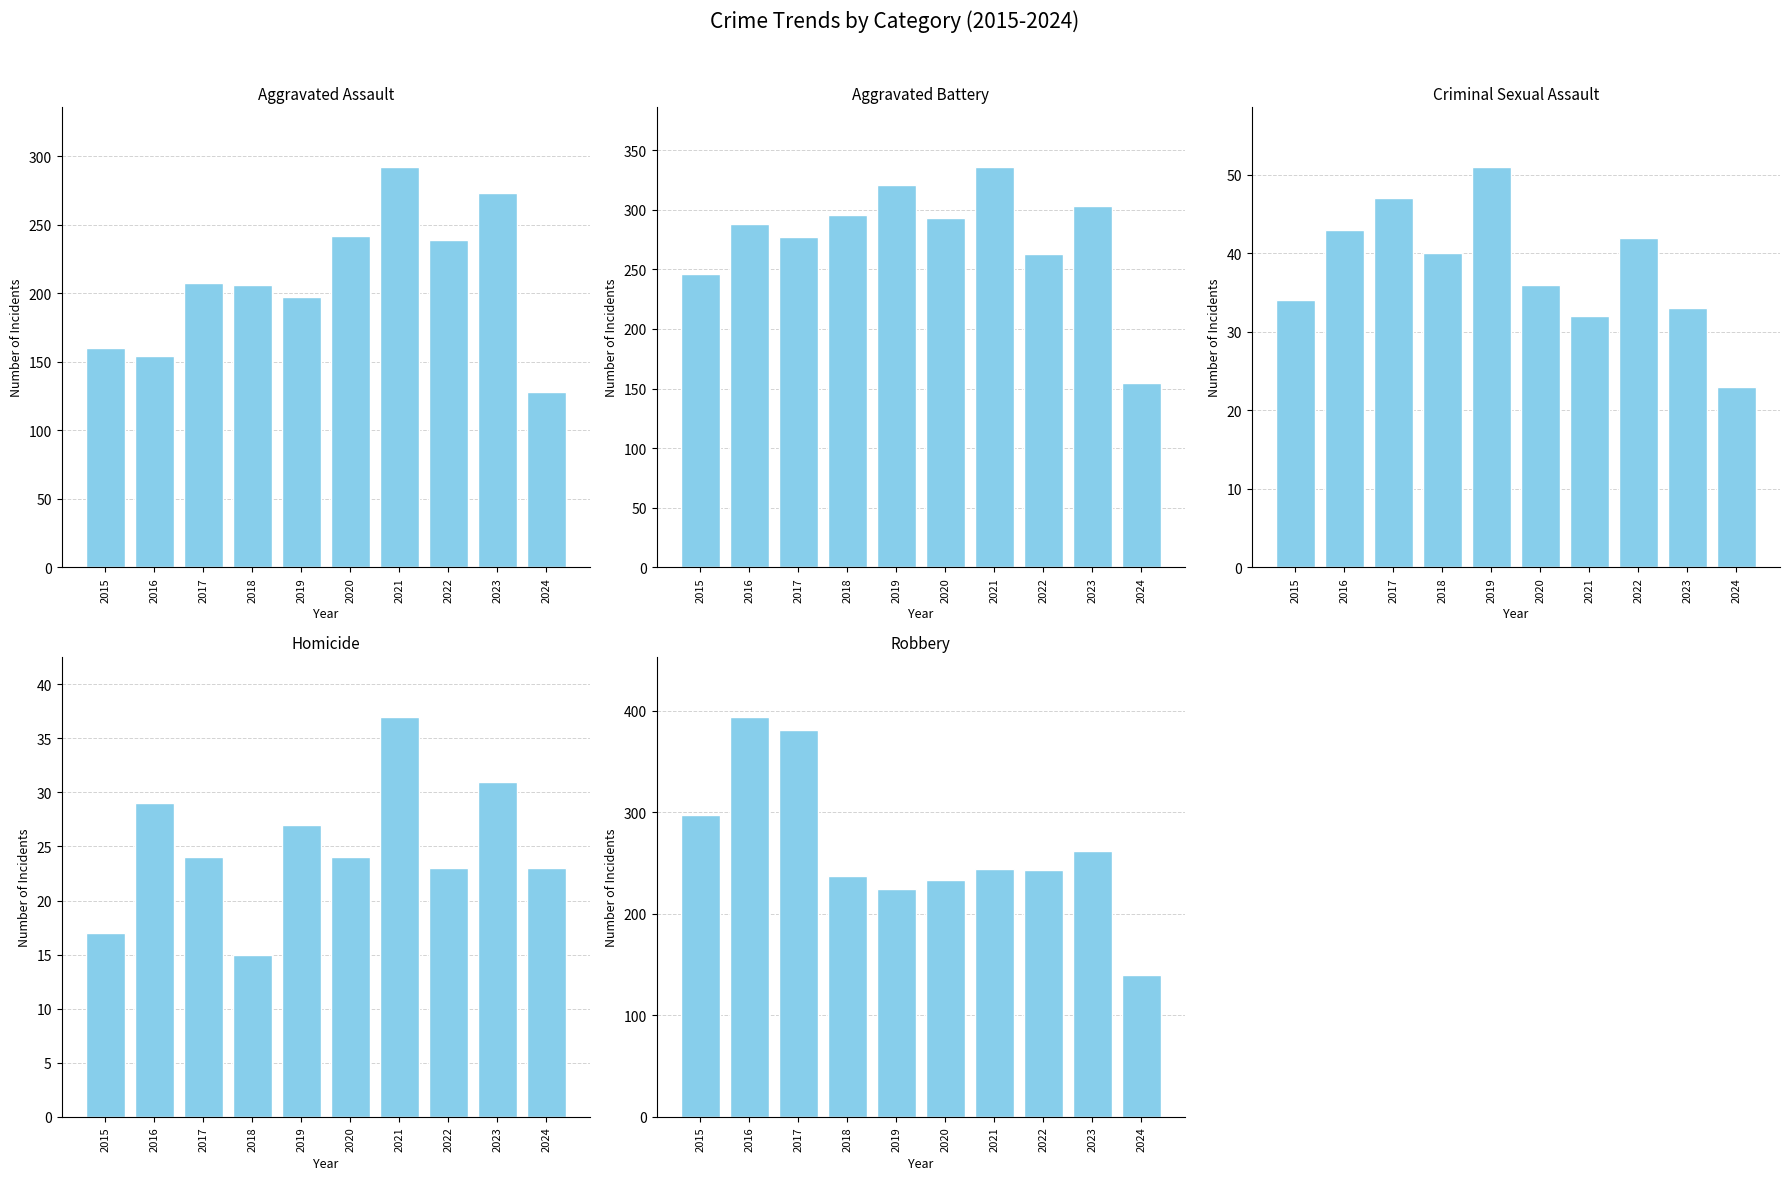

Reading right to left, transcribe all the data shown in this chart.

Aggravated Assault: 2024=128	2023=273	2022=239	2021=292	2020=242	2019=197	2018=206	2017=207	2016=154	2015=160
Aggravated Battery: 2024=155	2023=303	2022=263	2021=336	2020=293	2019=321	2018=296	2017=277	2016=288	2015=246
Criminal Sexual Assault: 2024=23	2023=33	2022=42	2021=32	2020=36	2019=51	2018=40	2017=47	2016=43	2015=34
Homicide: 2024=23	2023=31	2022=23	2021=37	2020=24	2019=27	2018=15	2017=24	2016=29	2015=17
Robbery: 2024=140	2023=262	2022=243	2021=244	2020=233	2019=224	2018=237	2017=381	2016=394	2015=297